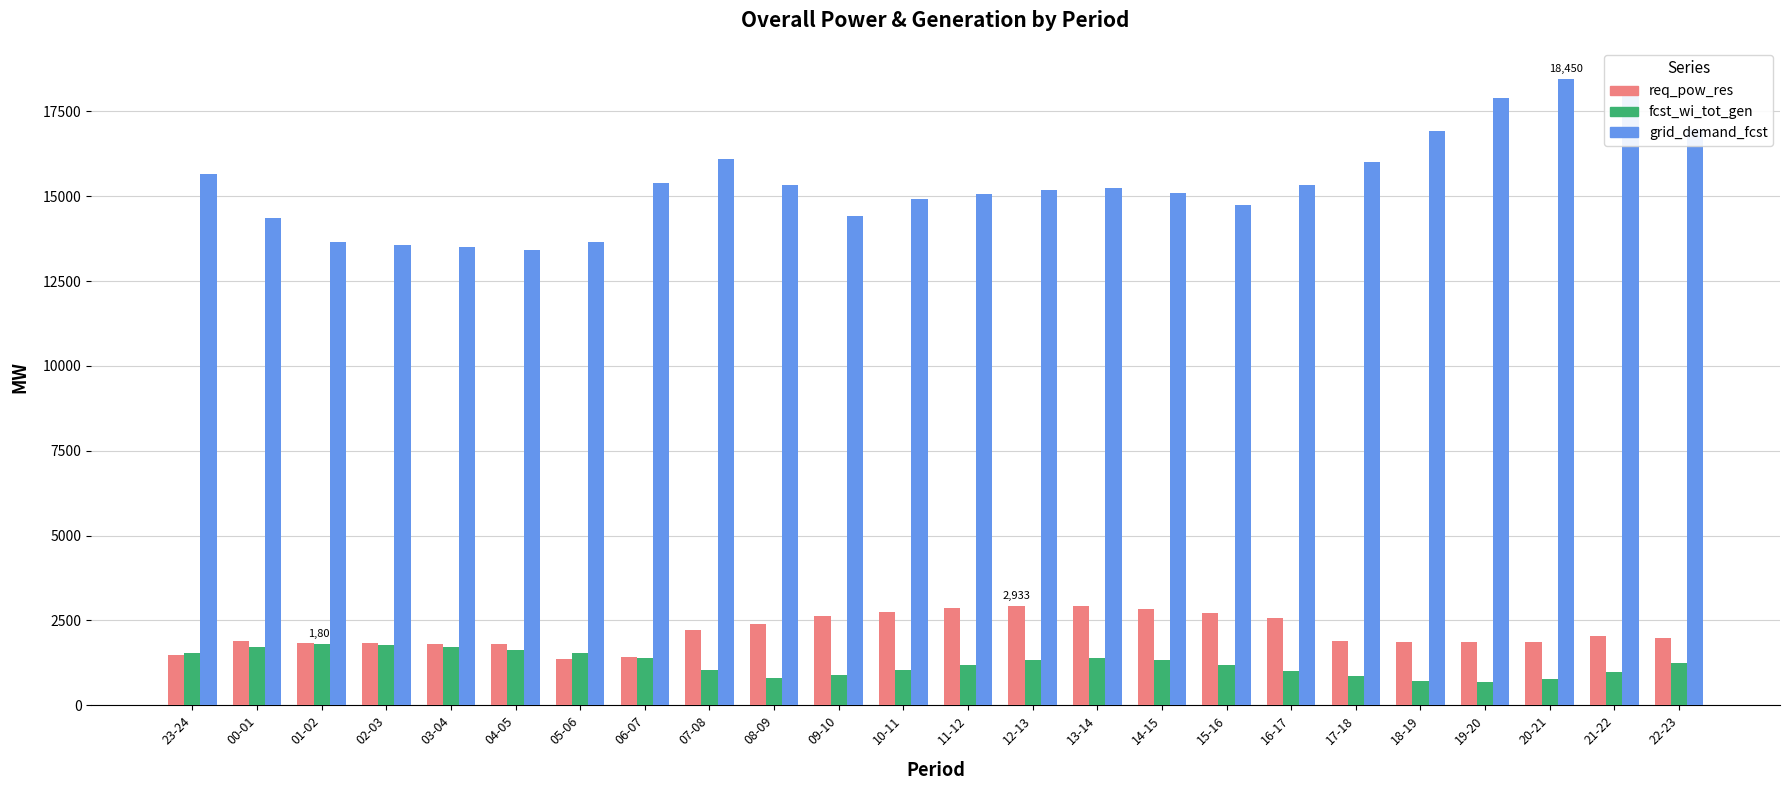

How many groups of bars are there?

24